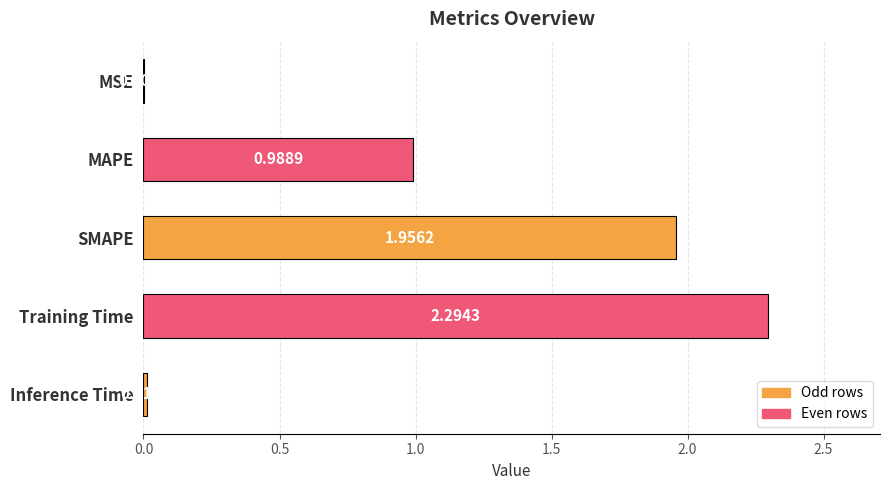

What is the average value?

1.1